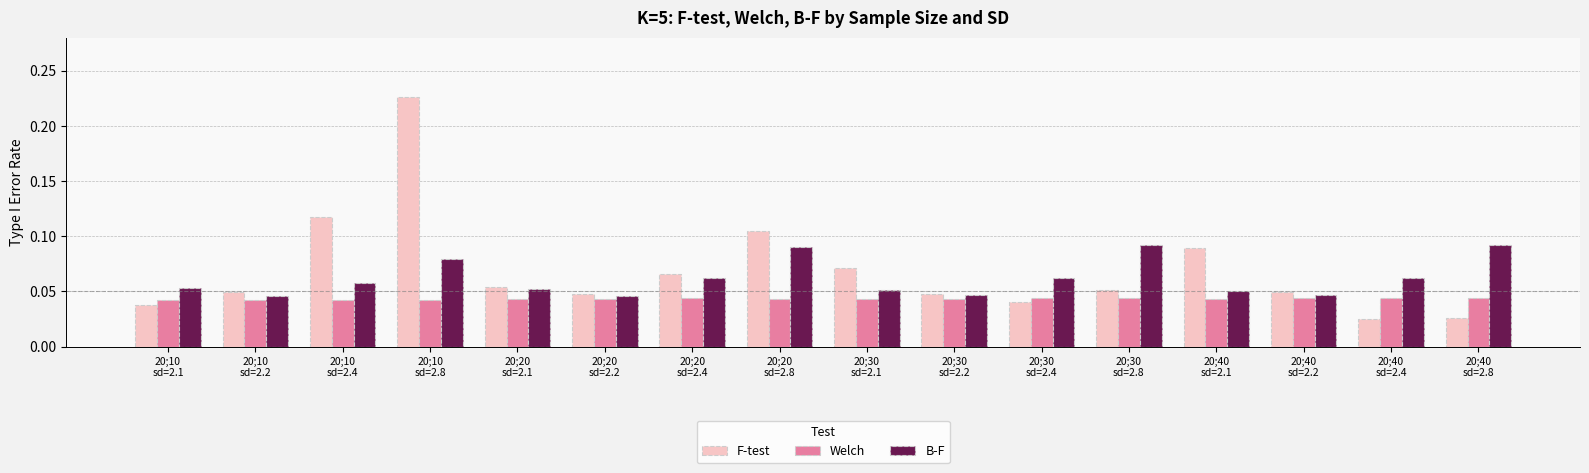

Which series has the widest spread of values?

F-test